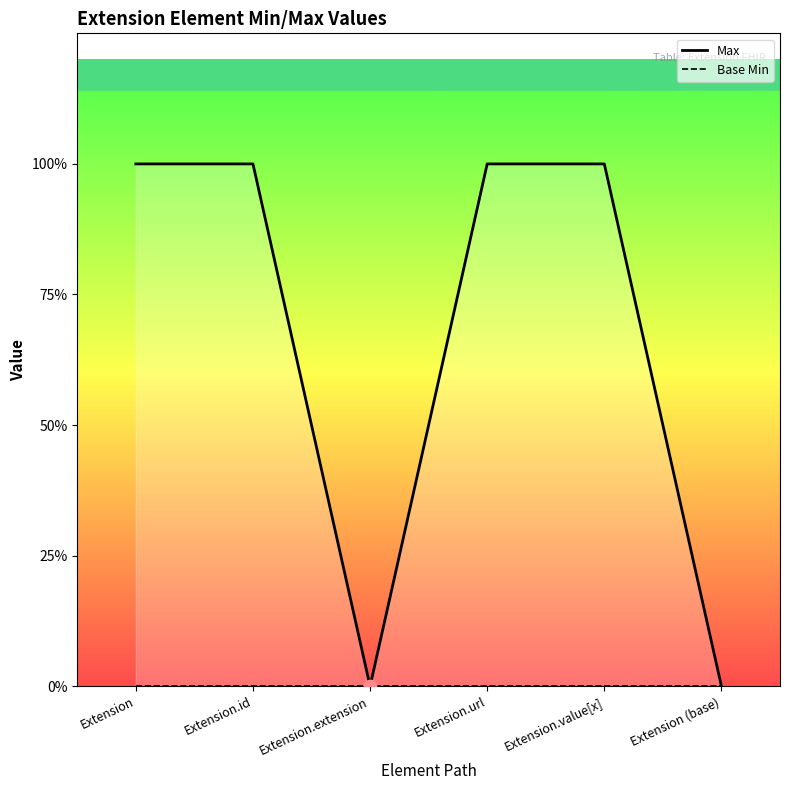

At how many categories does at least one series exceed 0?

4